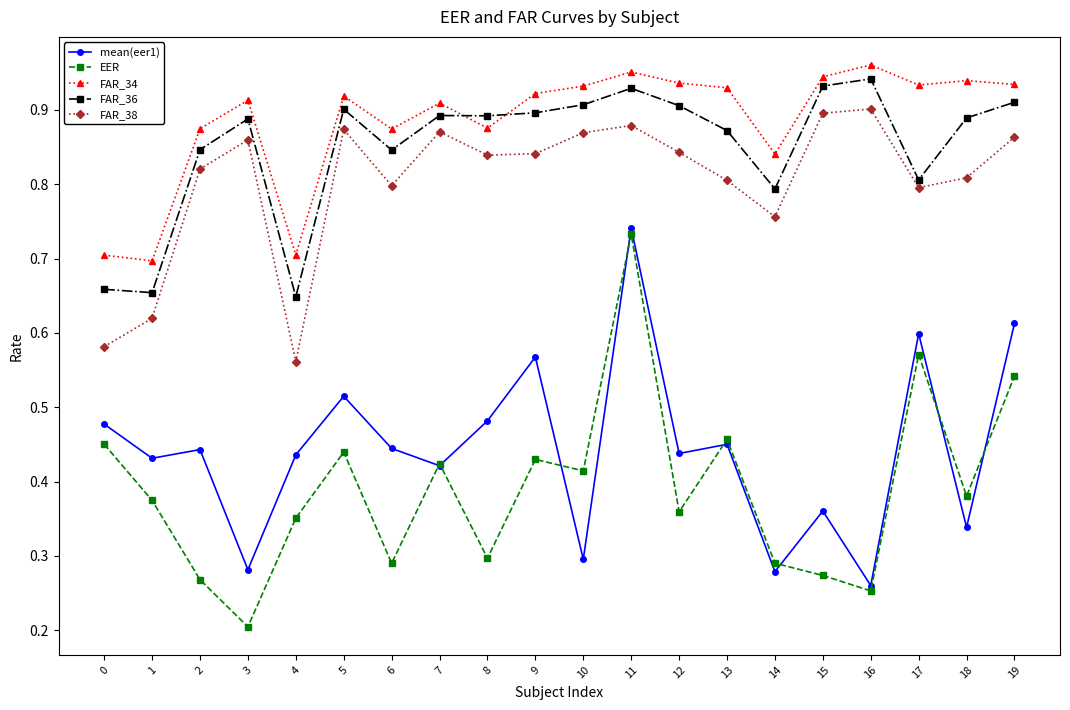

Which category has the lowest value across all series?

3